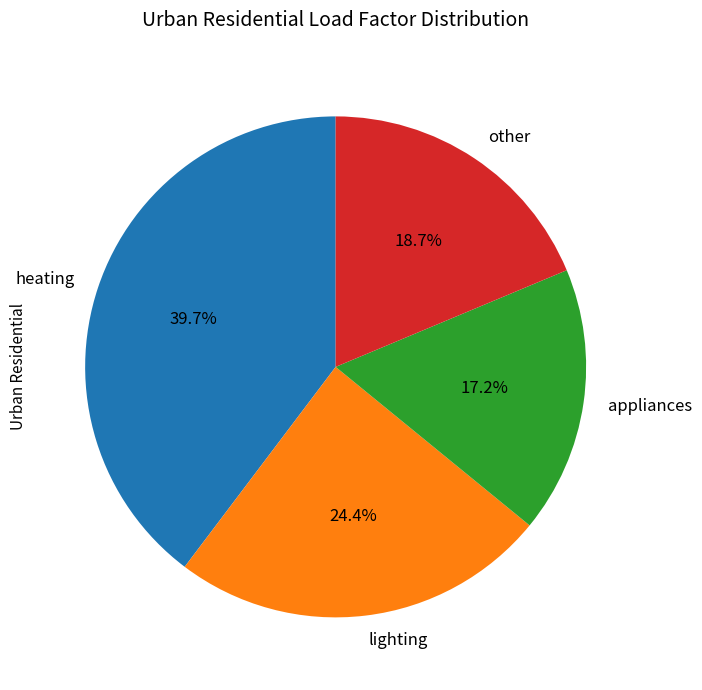

Is it true that lighting is 24% of the pie?

True